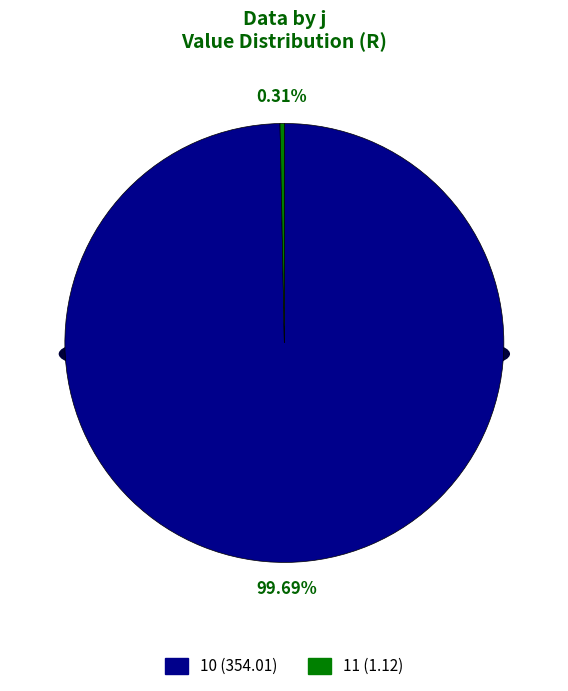

Does 10 represent more than half of the total?

Yes